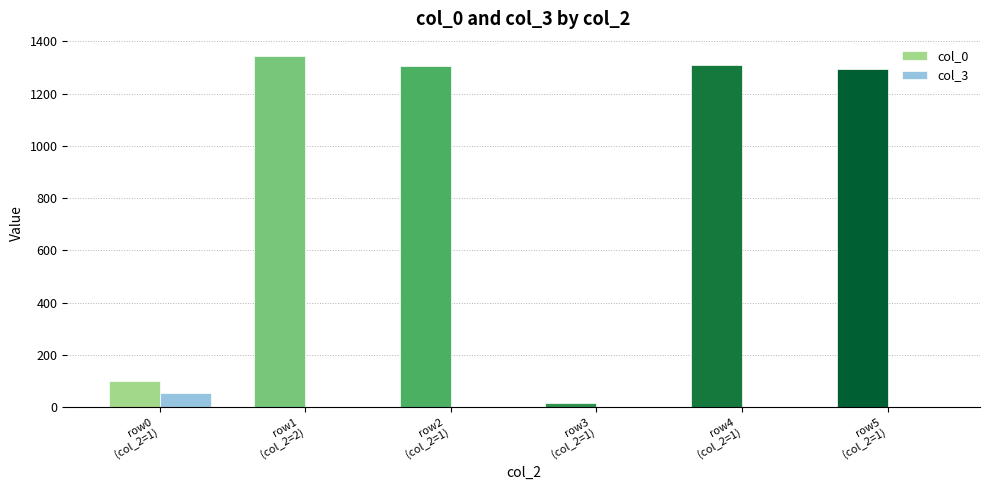

Which series has the widest spread of values?

col_0